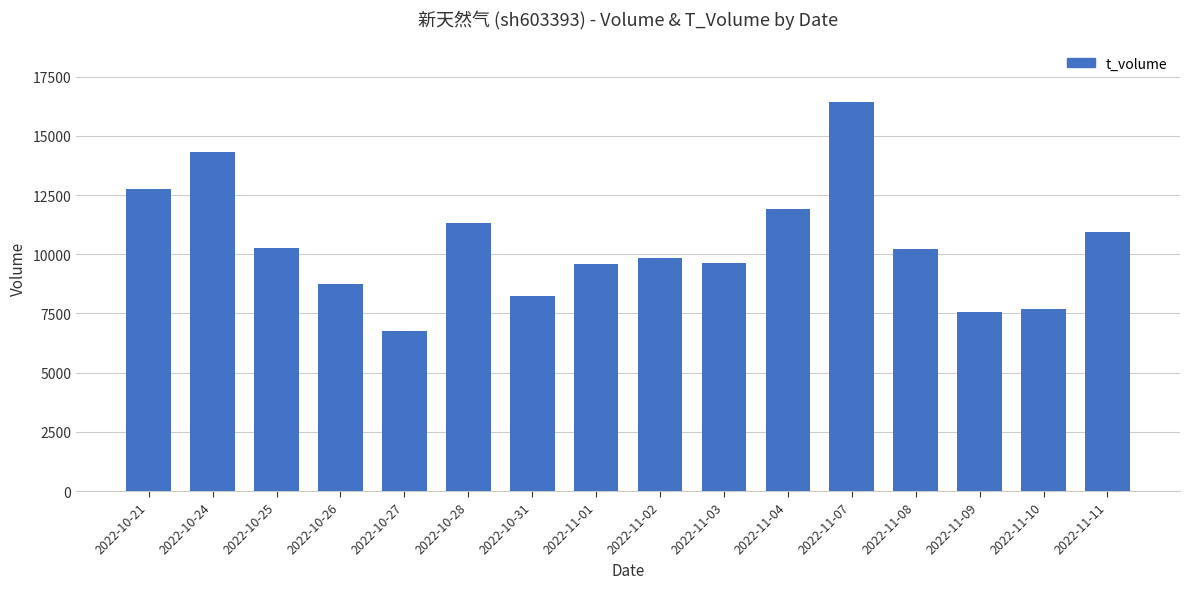

What is the label of the 5th bar from the right?

2022-11-07